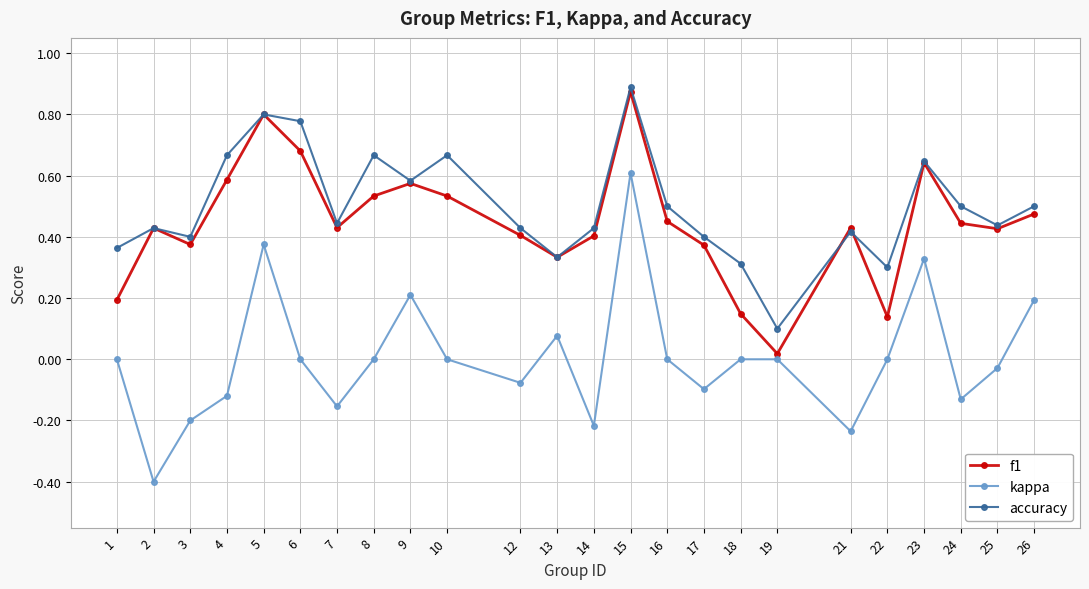

True or false: f1 has a value of 0.8 at 5.

True